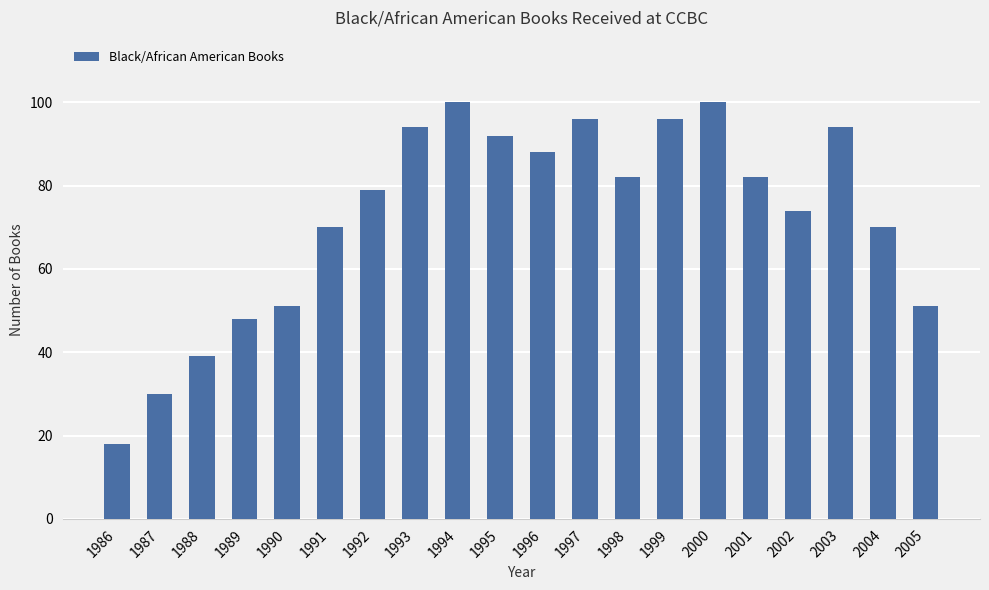

The value at 2002 is 47. True or false?

False